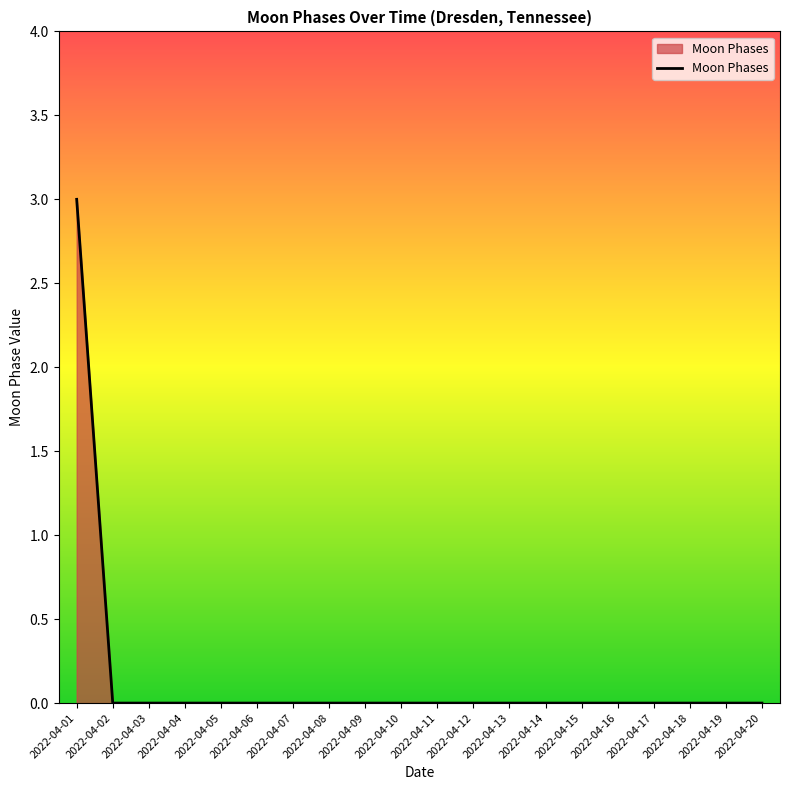

Reading right to left, extract all data points from this chart.

2022-04-20=0	2022-04-19=0	2022-04-18=0	2022-04-17=0	2022-04-16=0	2022-04-15=0	2022-04-14=0	2022-04-13=0	2022-04-12=0	2022-04-11=0	2022-04-10=0	2022-04-09=0	2022-04-08=0	2022-04-07=0	2022-04-06=0	2022-04-05=0	2022-04-04=0	2022-04-03=0	2022-04-02=0	2022-04-01=3